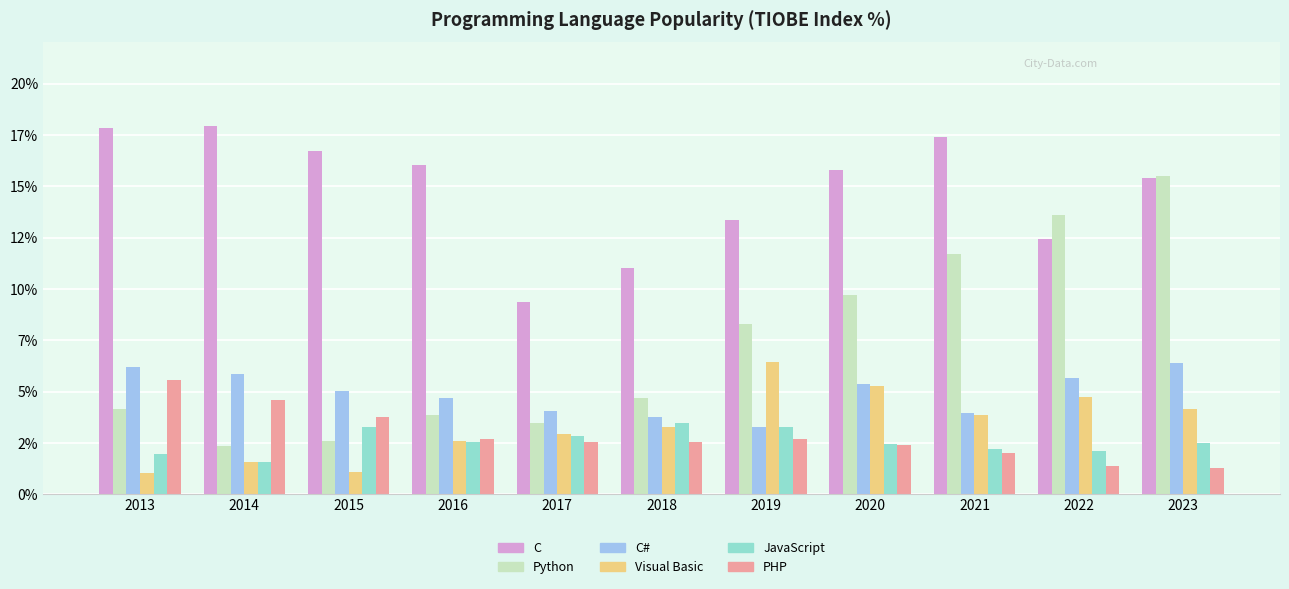

What is the average value of the C series?

14.8